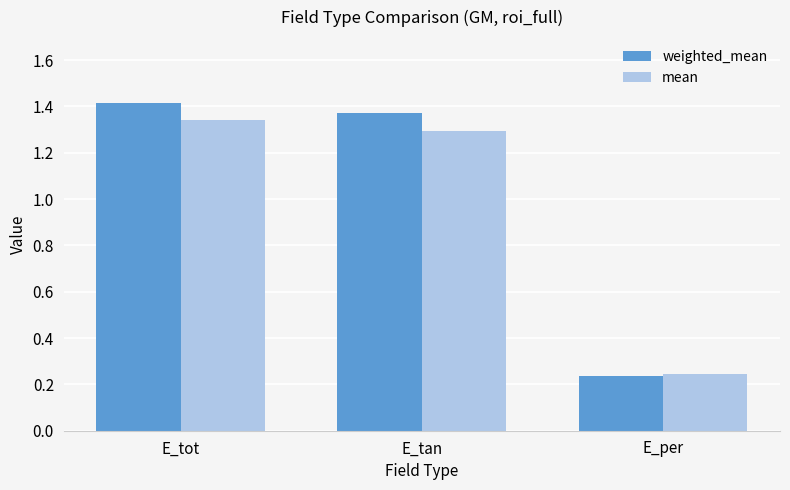

Which category has the lowest value in the weighted_mean series?

E_per